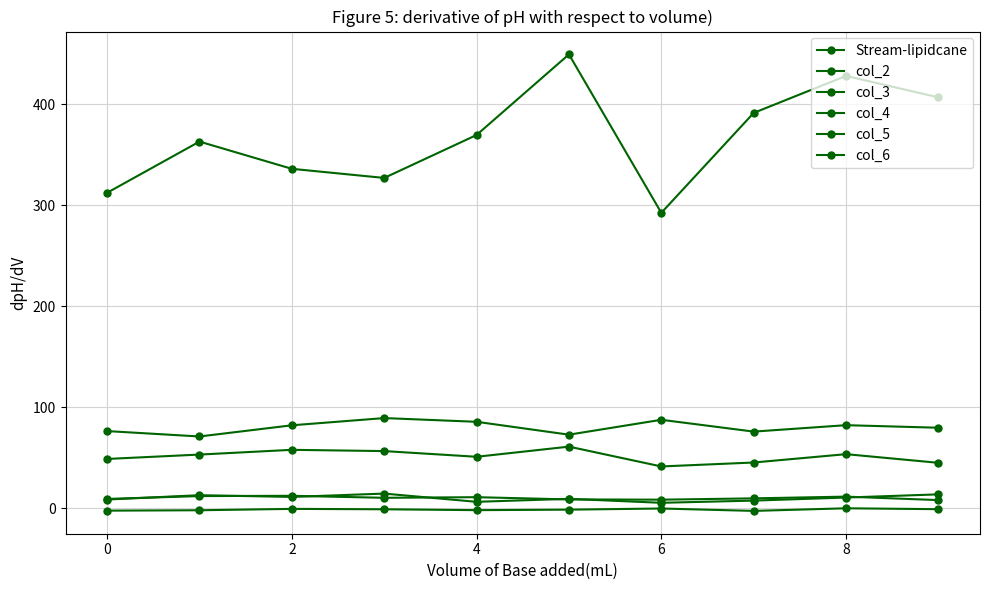

How many categories are shown in the chart?

10